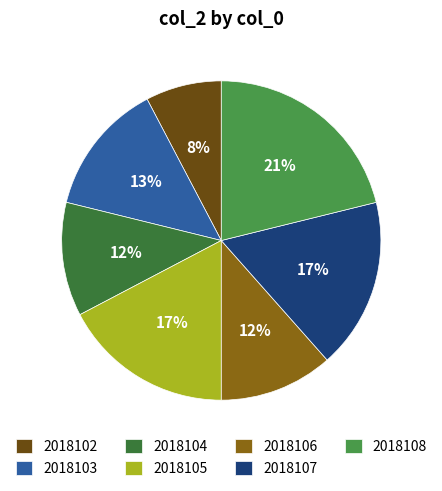

Which category has the smallest portion of the pie?

2018102